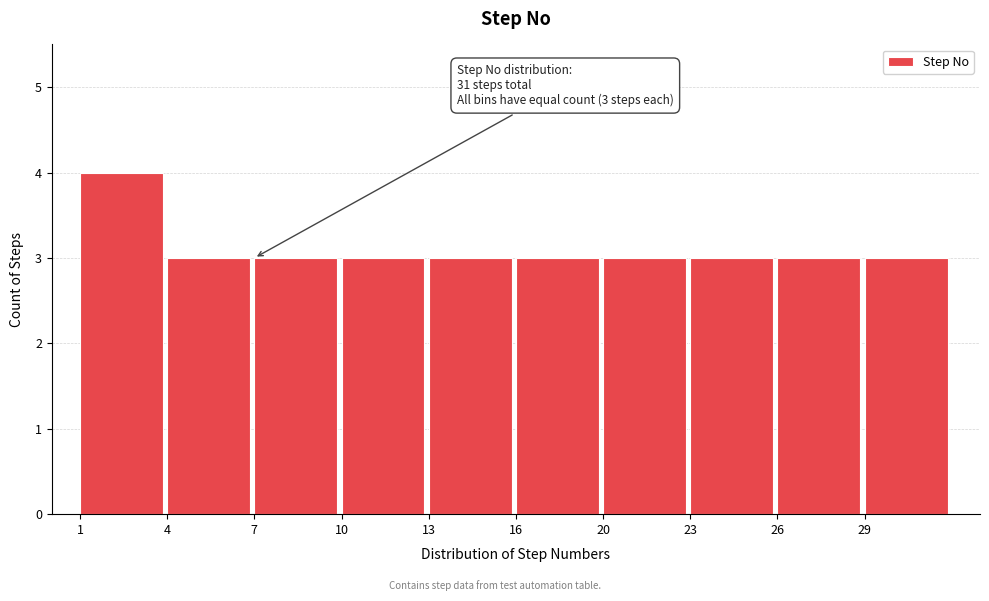

Reading right to left, transcribe all the data shown in this chart.

29=3	26=3	23=3	20=3	16=3	13=3	10=3	7=3	4=3	1=4